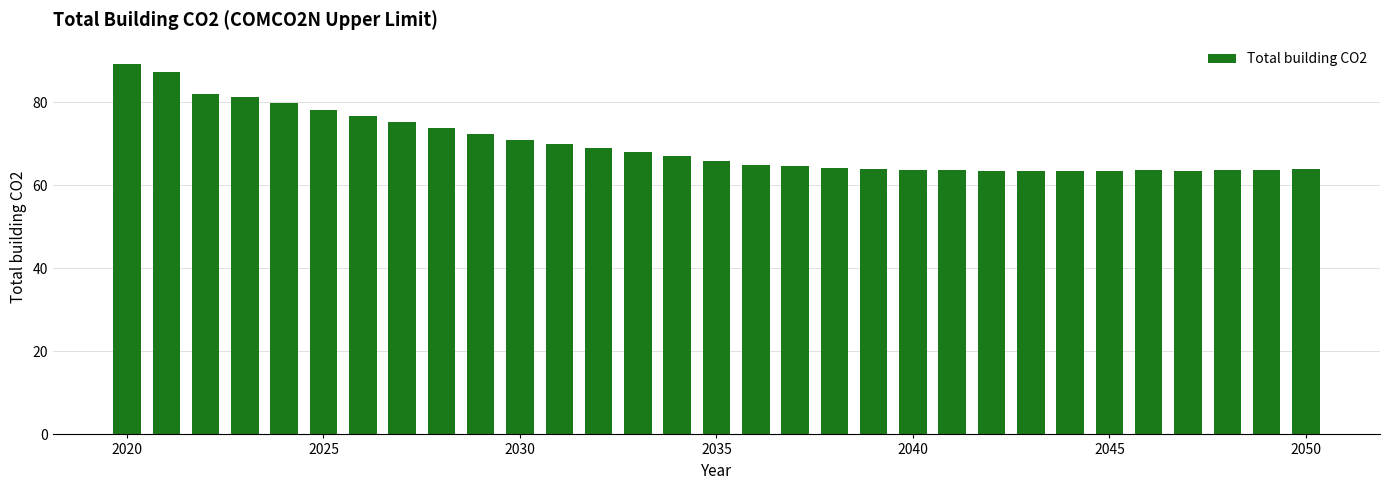

What is the smallest value displayed?

63.4